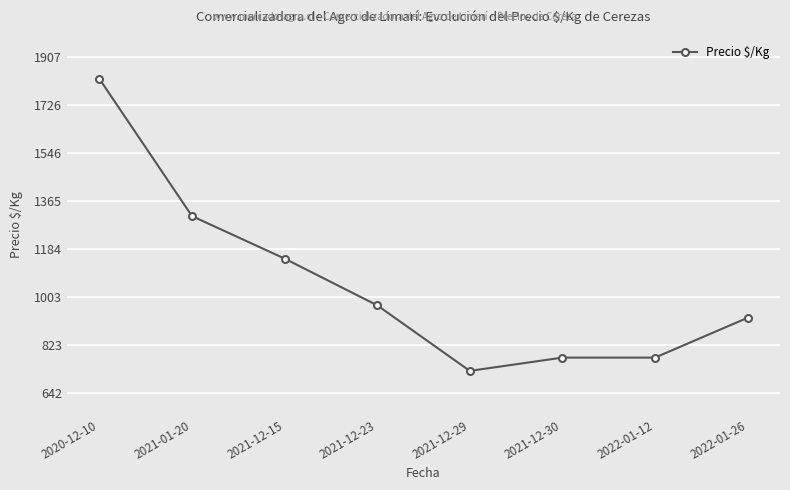

Approximately how many times larger is the value at 2021-01-20 compared to 2021-12-29?

1.8